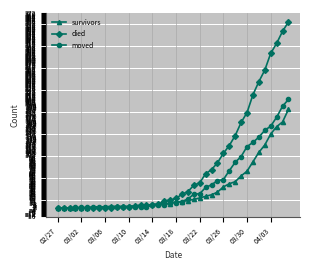

Which series has the largest total across all categories?

died